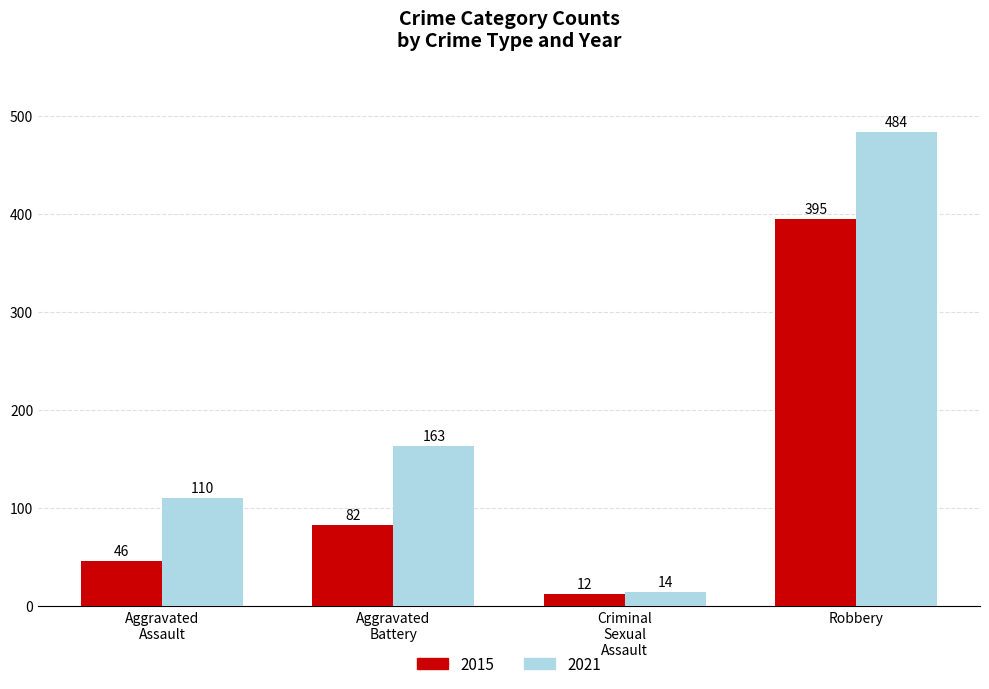

What is the difference between the second highest and second lowest values in the 2021 series?

53